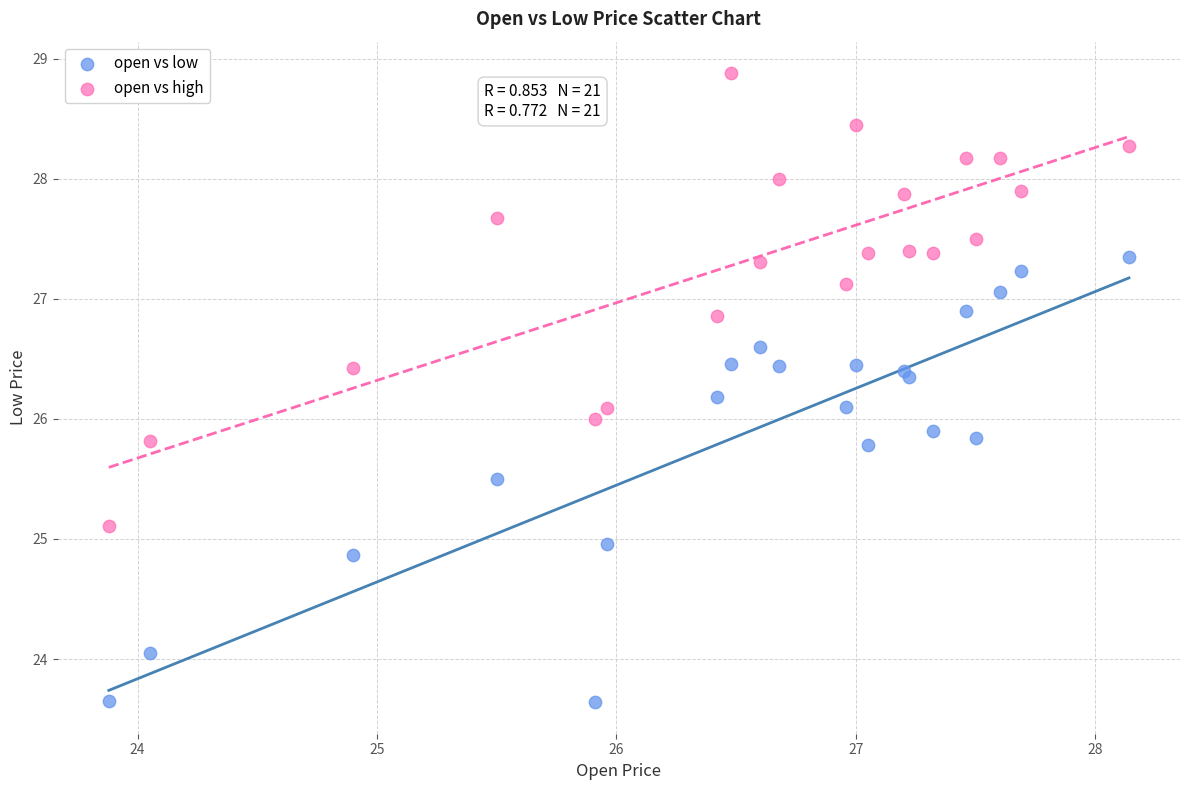

Which series reaches the minimum Y coordinate?

open vs low